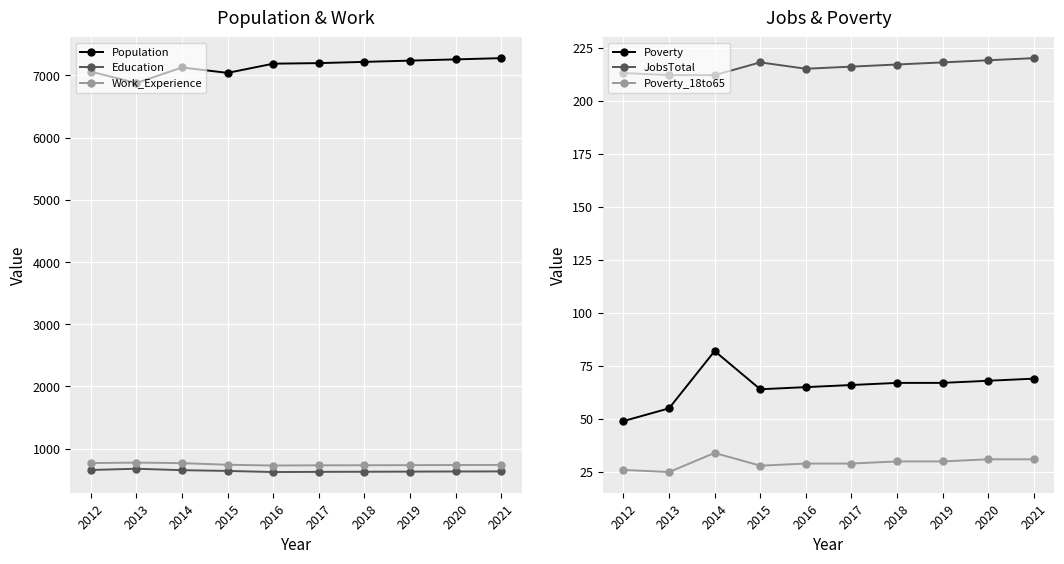

True or false: Population and Education cross at least once.

False